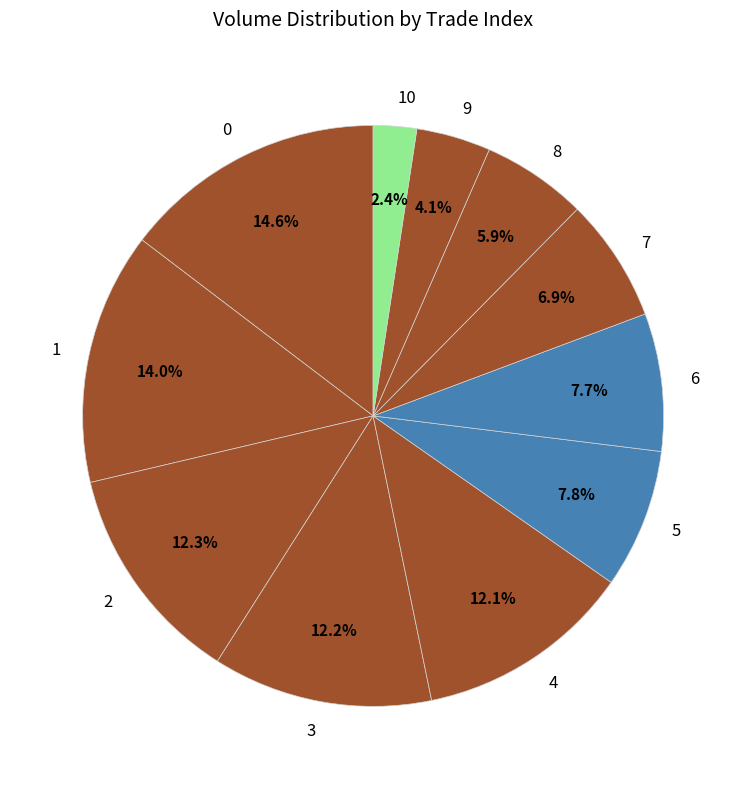

Is 3 the majority of the pie?

No